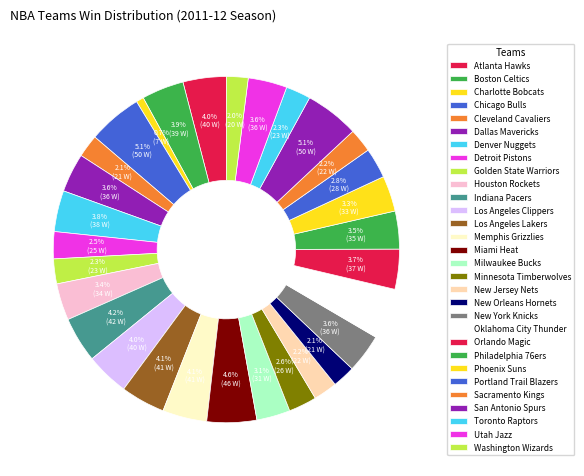

To the nearest percent, what is the average slice percentage?

3%